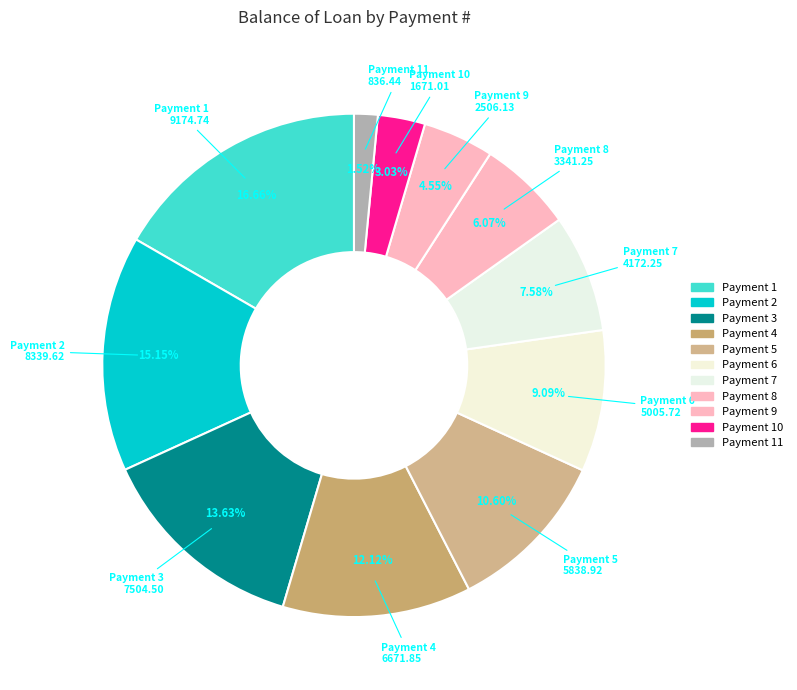

How many segments does this pie chart have?

11